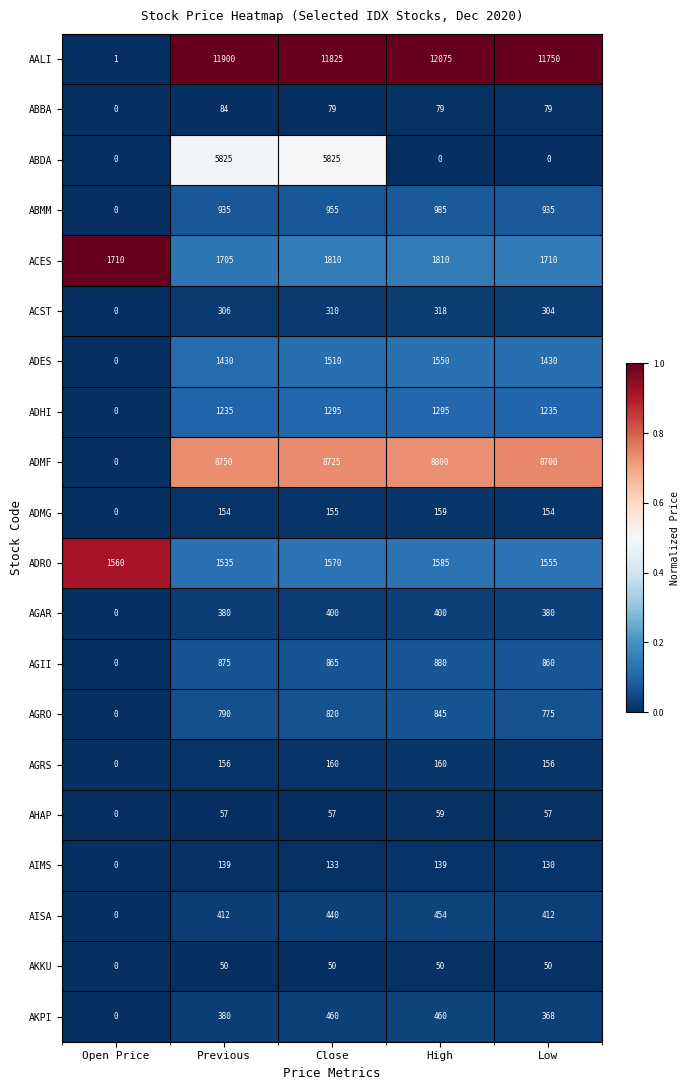

Count the number of categories in the chart.

5